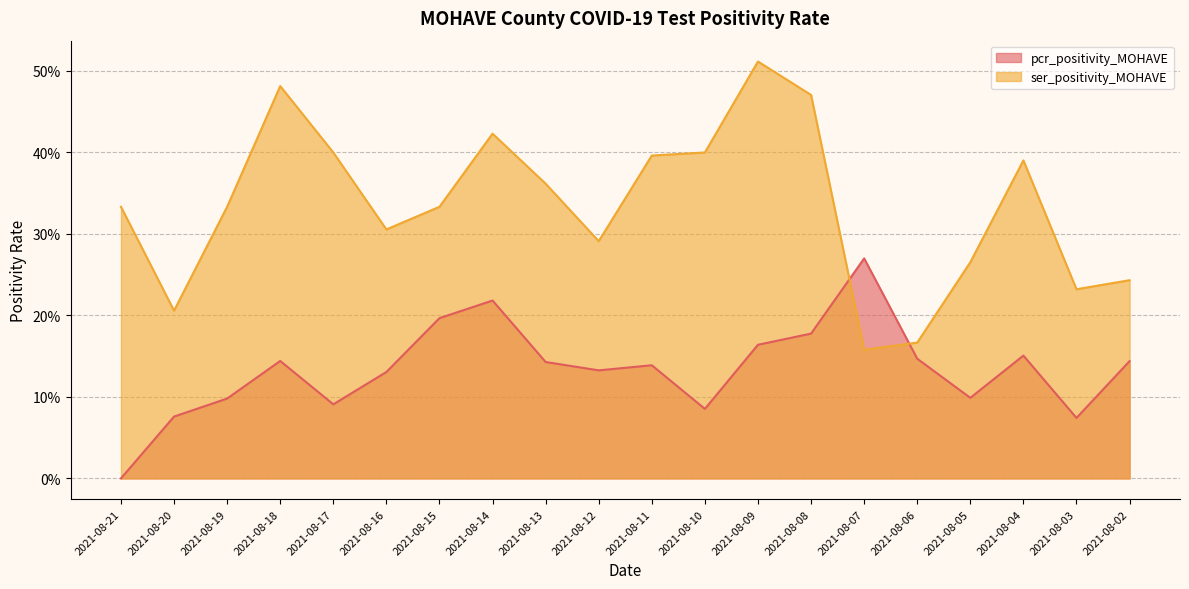

What is the difference between the maximum and minimum values in the pcr_positivity_MOHAVE series?

0.3